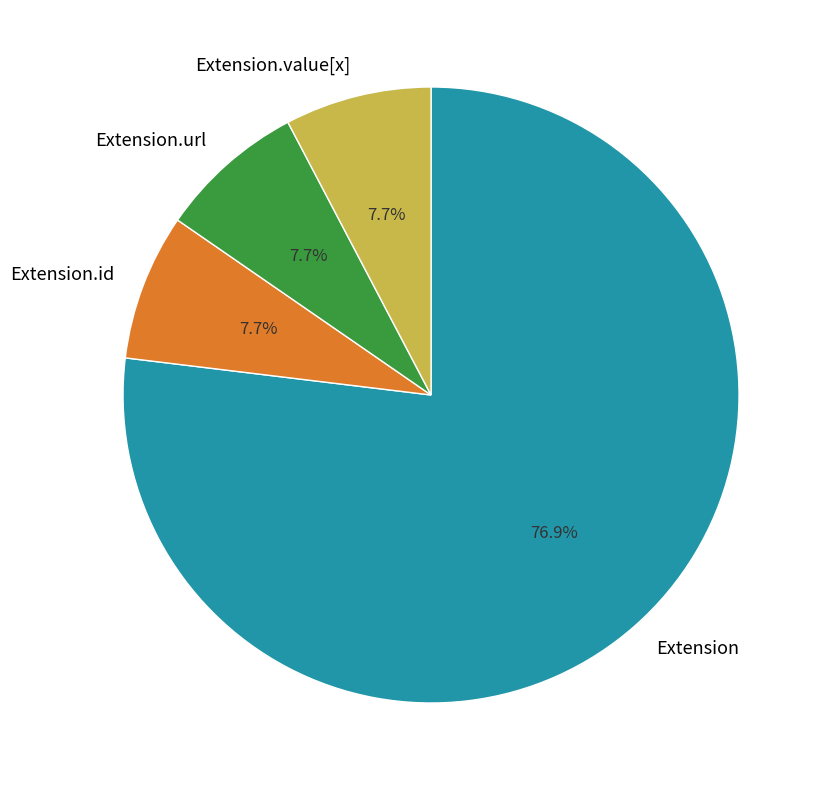

Which category has the biggest portion of the pie?

Extension